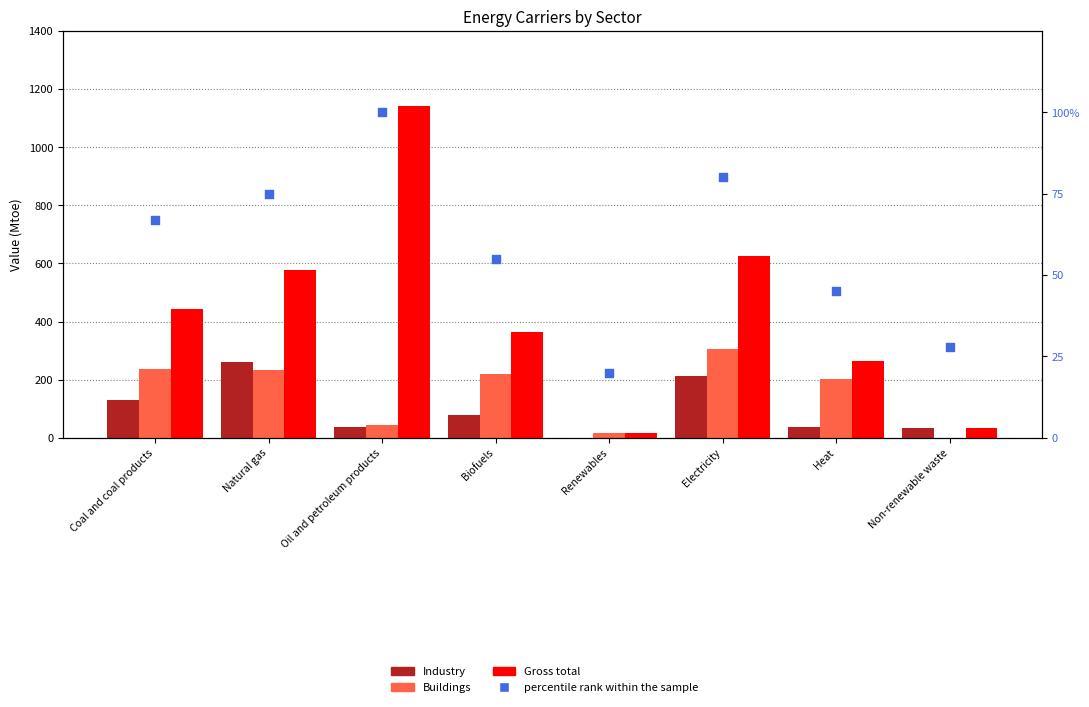

Which series reaches the maximum Y coordinate?

Gross total